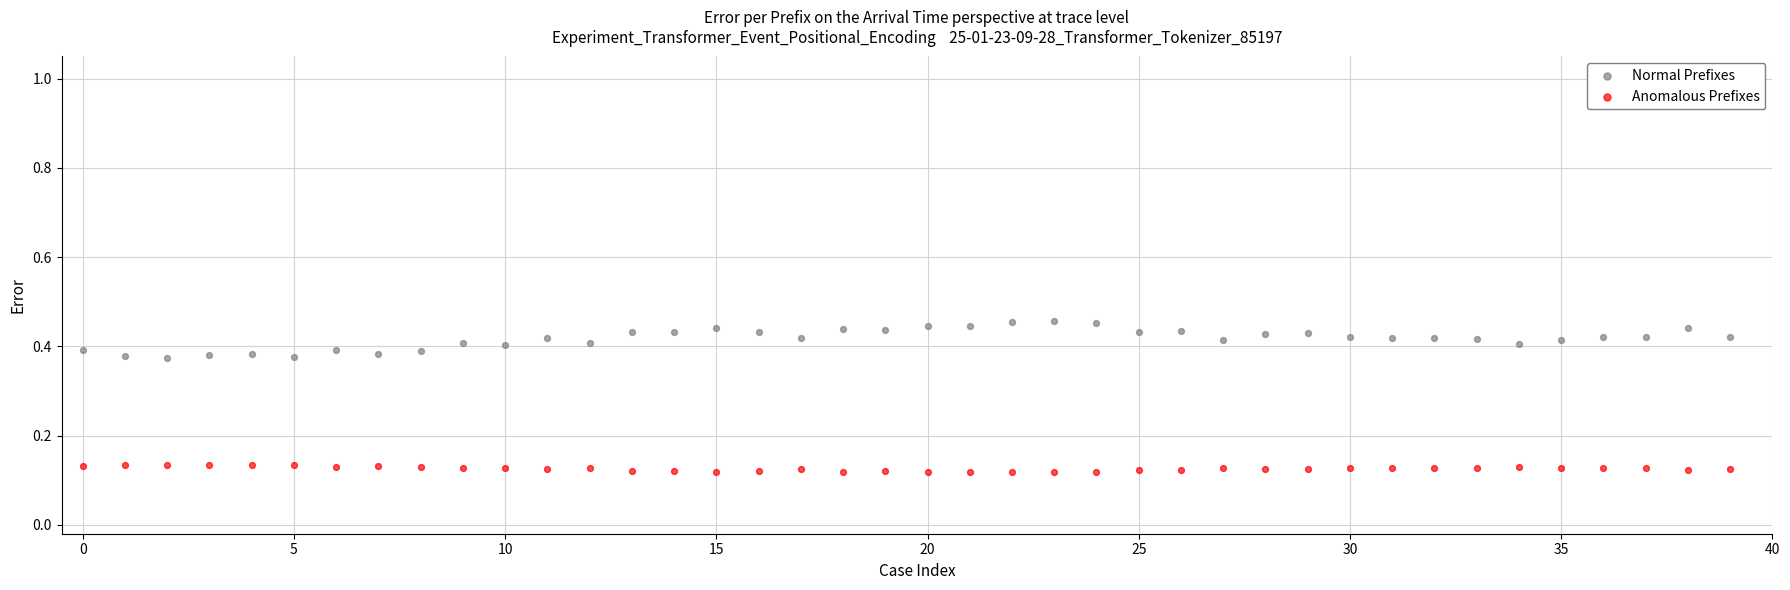

Which series has the largest Y range (max minus min)?

Normal Prefixes